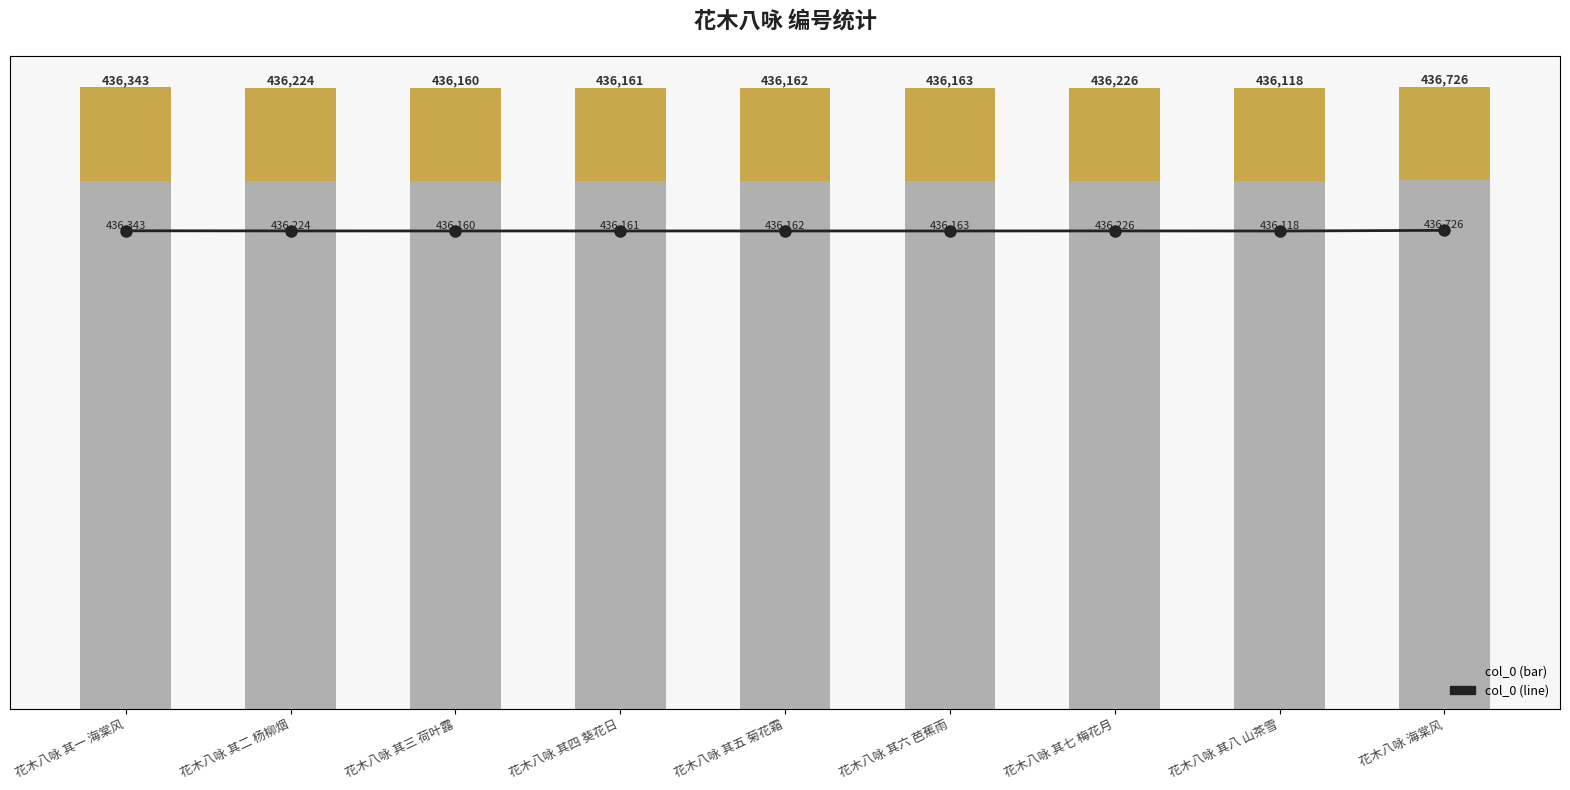

Rank the categories by col_0 value from highest to lowest.

花木八咏 海棠风, 花木八咏 其一 海棠风, 花木八咏 其七 梅花月, 花木八咏 其二 杨柳烟, 花木八咏 其六 芭蕉雨, 花木八咏 其五 菊花霜, 花木八咏 其四 葵花日, 花木八咏 其三 荷叶露, 花木八咏 其八 山茶雪